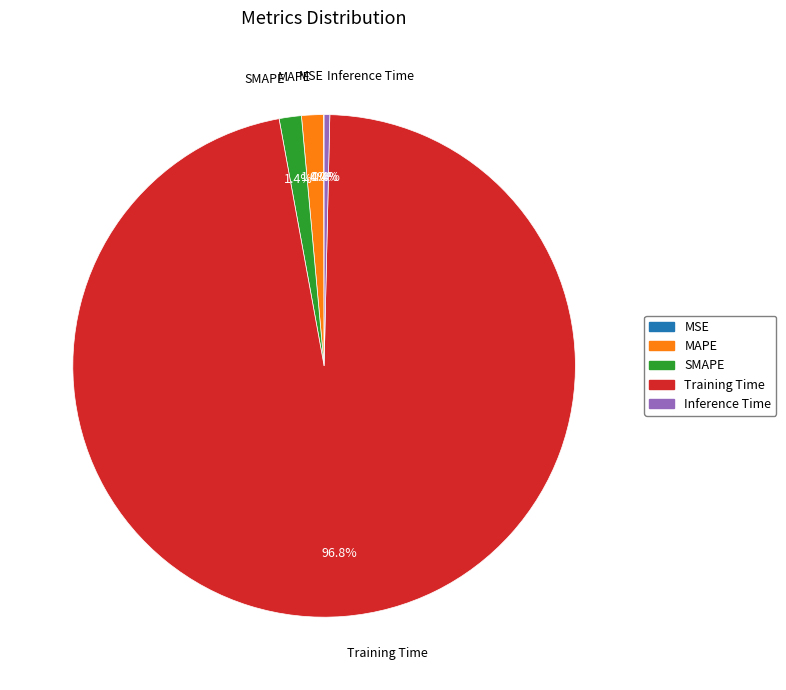

What percentage is the SMAPE slice, to the nearest percent?

1%